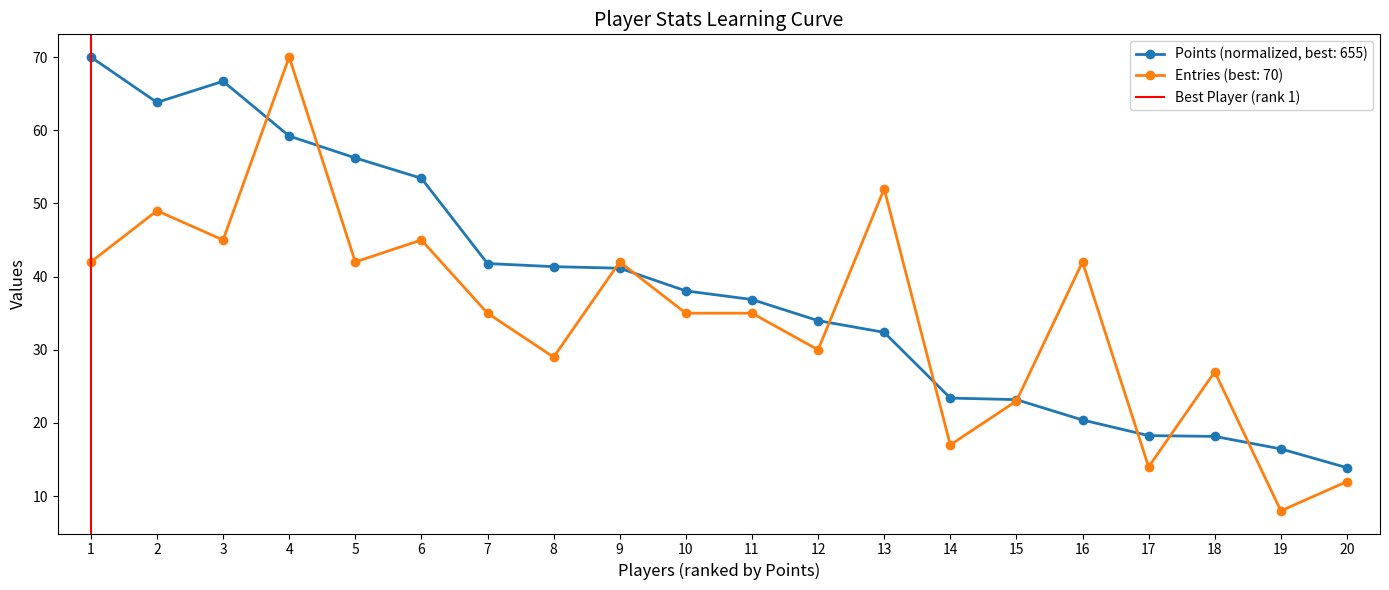

What is the highest value of the Entries (best: 70) series?

70.0